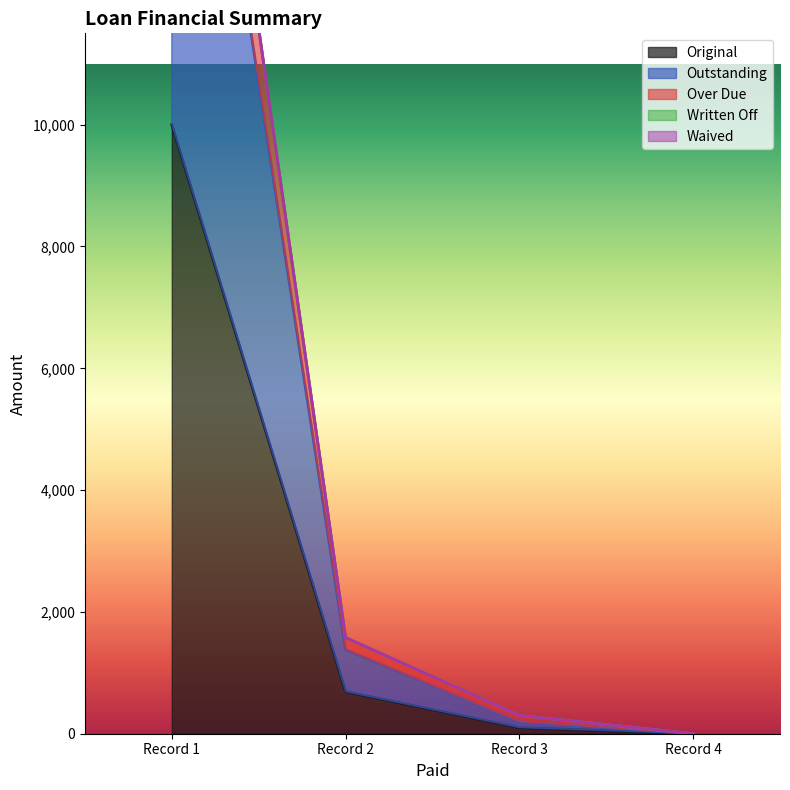

What is the maximum value for Original?

10000.0